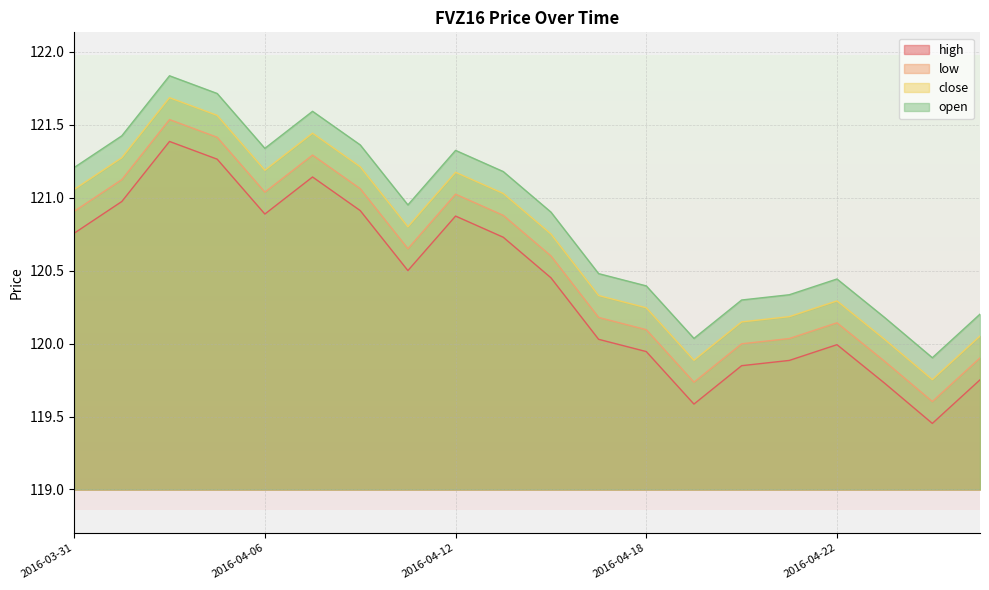

At which label is high closest to 120?

2016-04-22